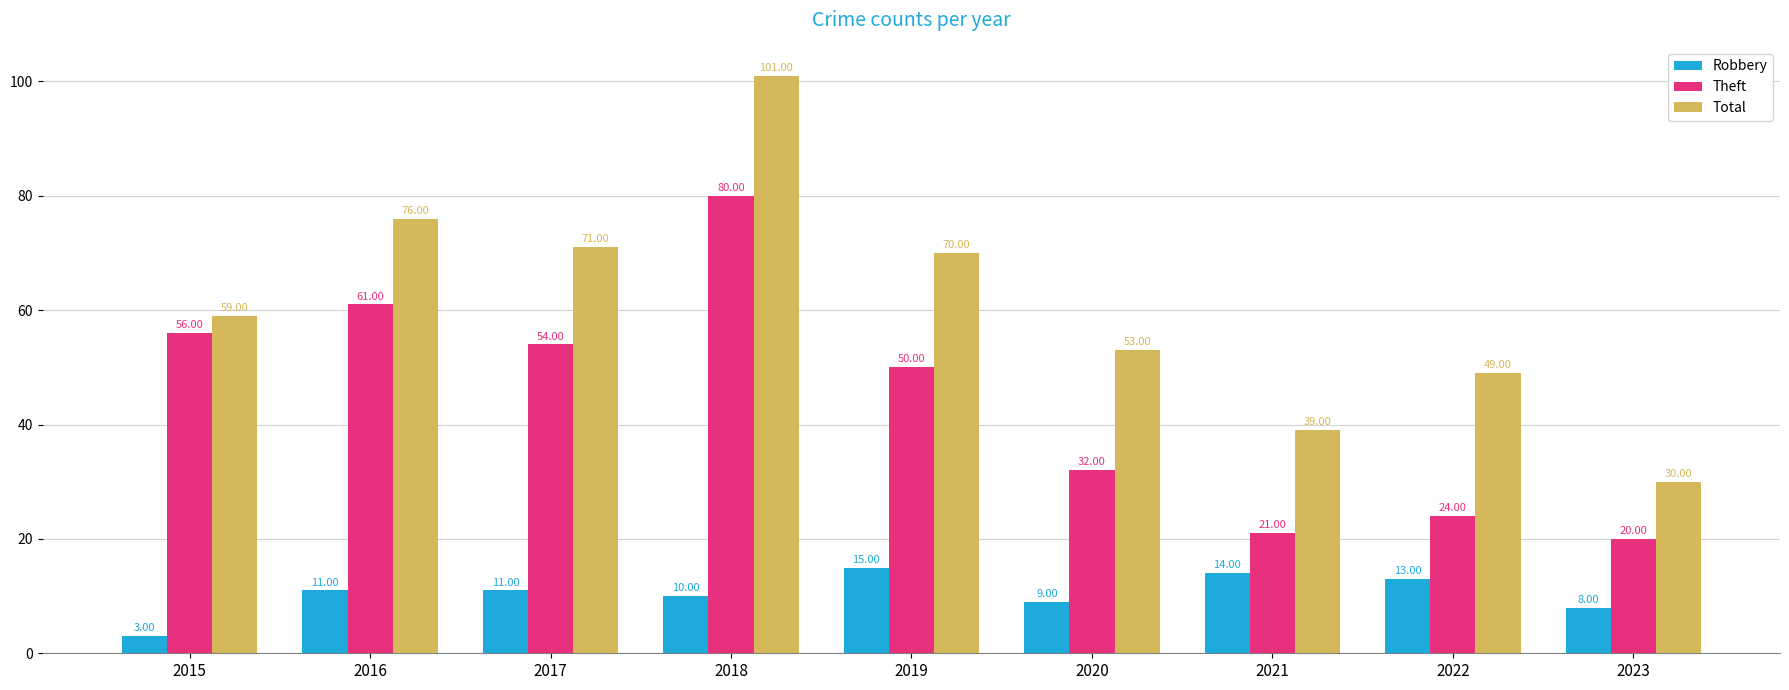

List the labels in order of Total value, largest first.

2018, 2016, 2017, 2019, 2015, 2020, 2022, 2021, 2023